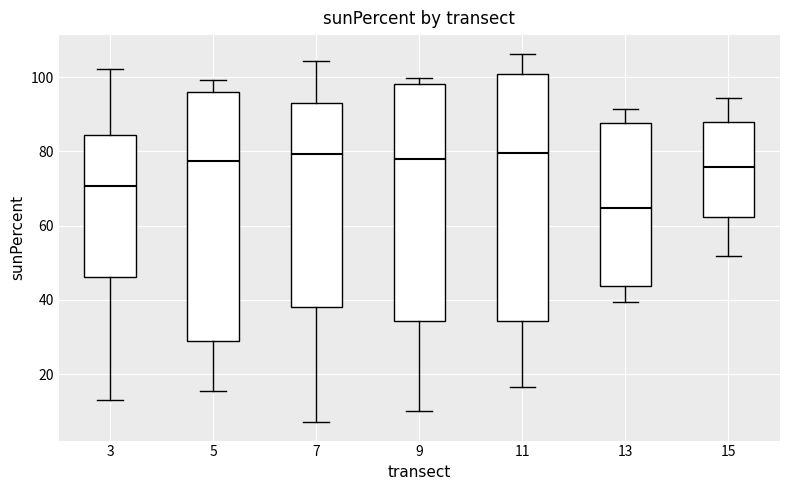

Reading left to right, read every box against the y-axis: the position of its median line, the range the box covers, and the ends of its whiskers. The values are not printed on the chart, so give them approximately, as read against the axis.

3: median 70, box 46 to 84, whiskers 12 to 102
5: median 78, box 28 to 96, whiskers 16 to 100
7: median 80, box 38 to 94, whiskers 8 to 104
9: median 78, box 34 to 98, whiskers 10 to 100
11: median 80, box 34 to 100, whiskers 16 to 106
13: median 64, box 44 to 88, whiskers 40 to 92
15: median 76, box 62 to 88, whiskers 52 to 94